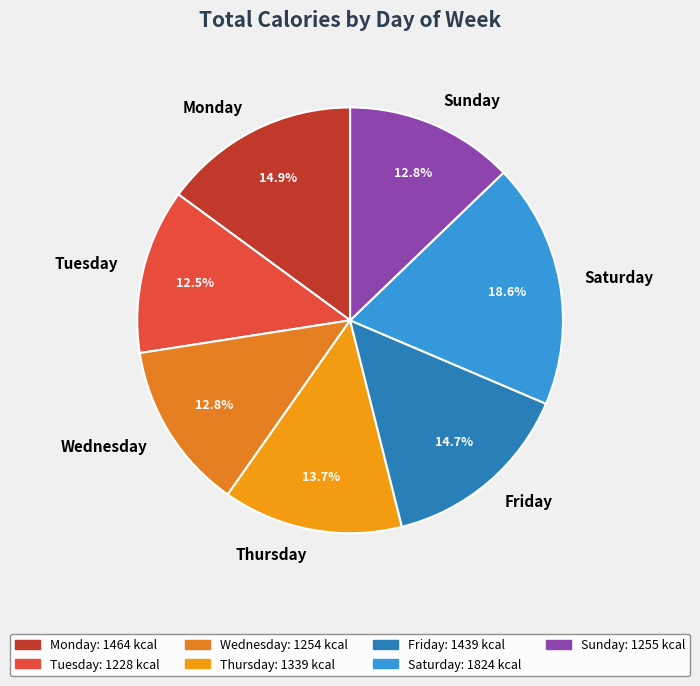

Between Saturday and Monday, which is larger?

Saturday